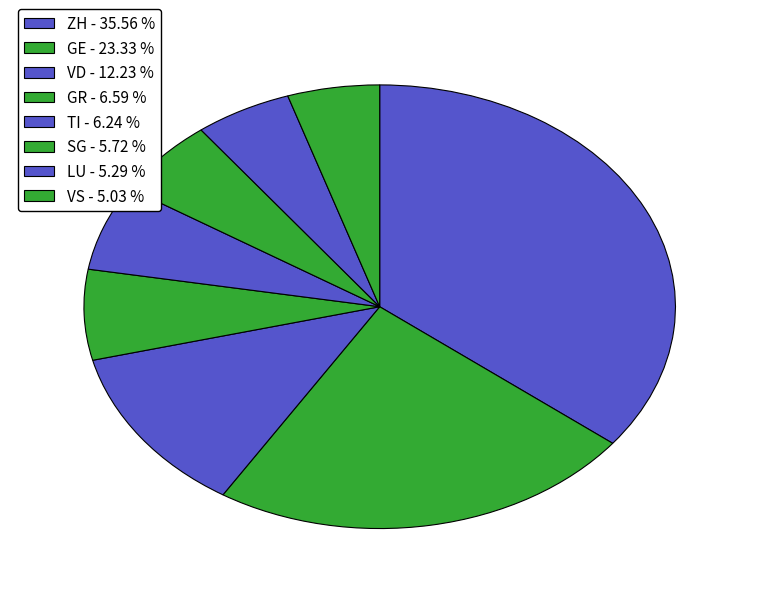

How many segments does this pie chart have?

8